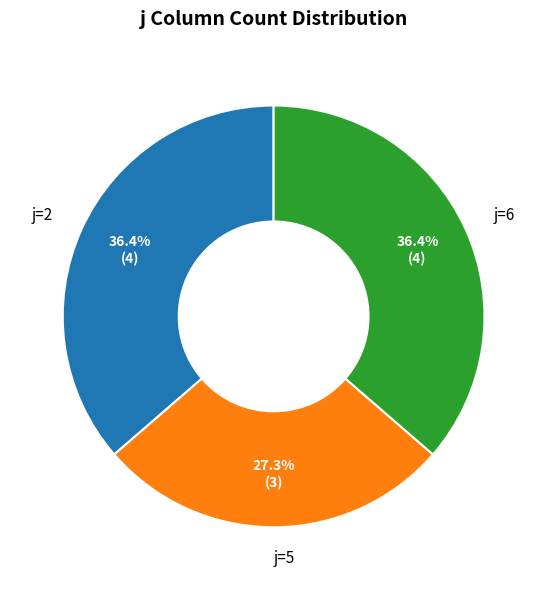

How many slices are in this pie chart?

3